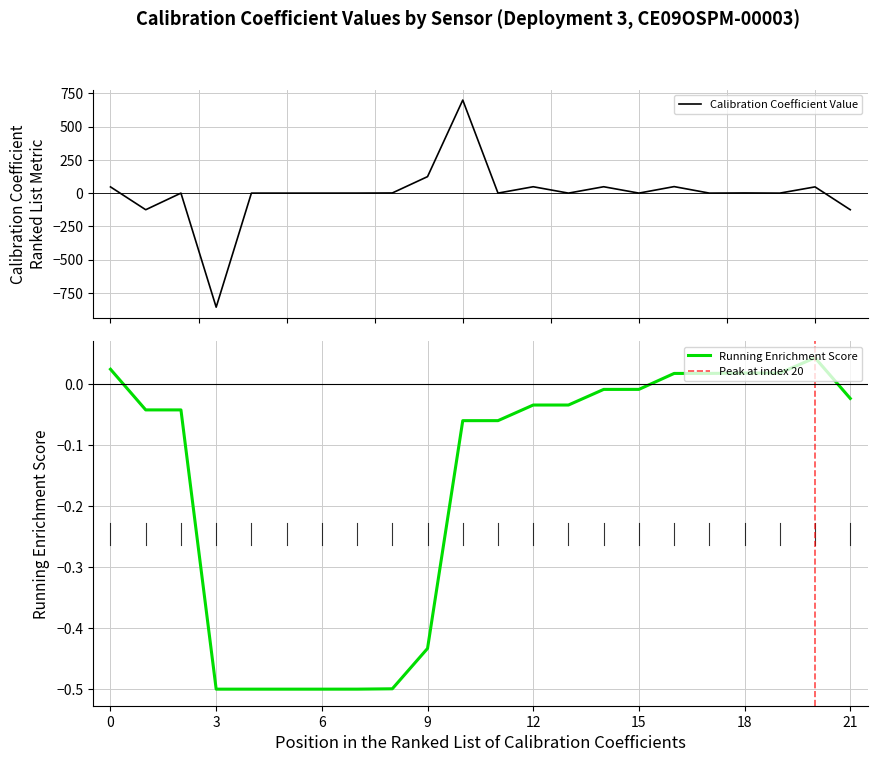

What is the maximum value for Calibration Coefficient Value?

700.0